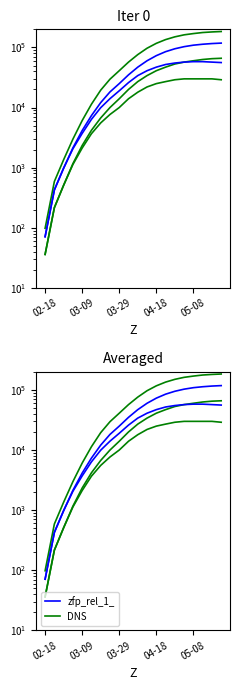

True or false: predicted_current_infected_mean and predicted_total_infected_lower intersect in this chart.

False